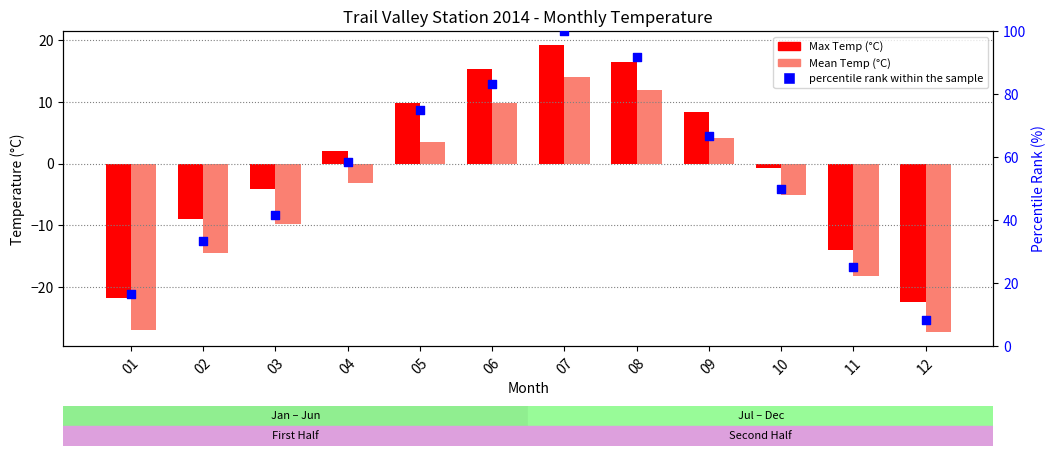

Which series has the largest Y range (max minus min)?

percentile rank within the sample